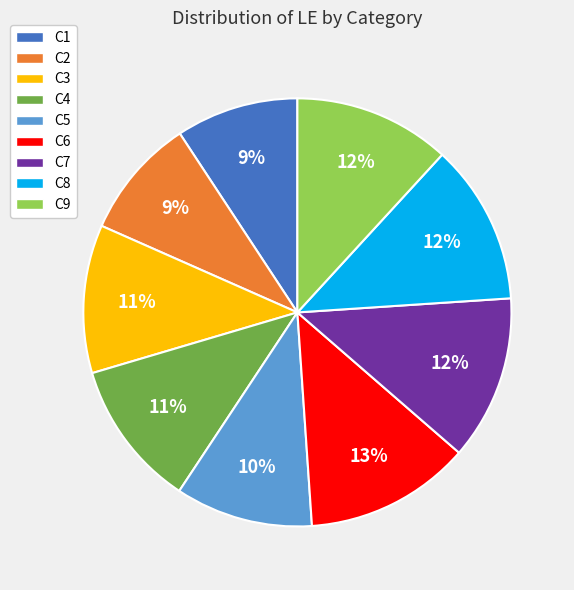

Which has a higher value, C4 or C9?

C9